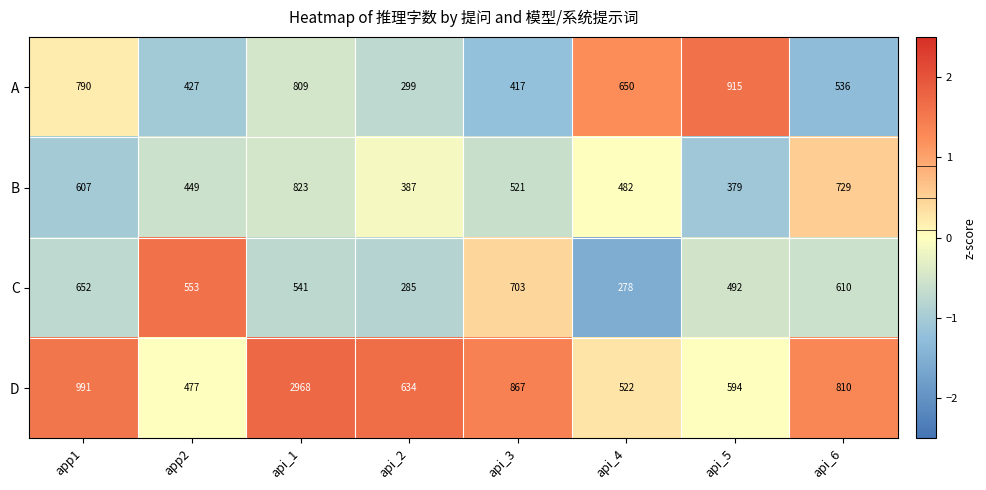

Which series has the largest total across all categories?

D